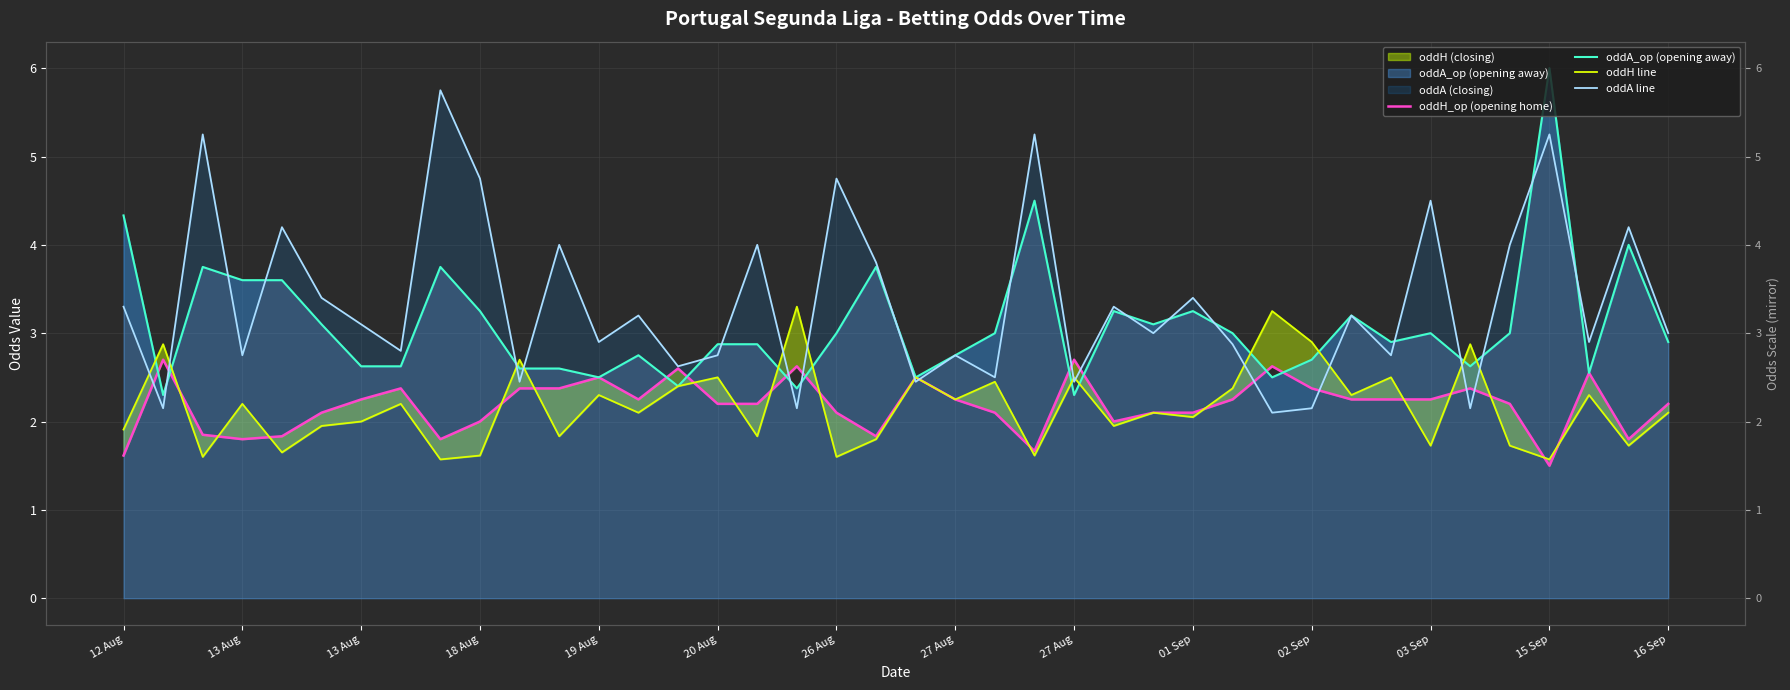

True or false: oddA line and oddH_op (opening home) cross at least once.

True